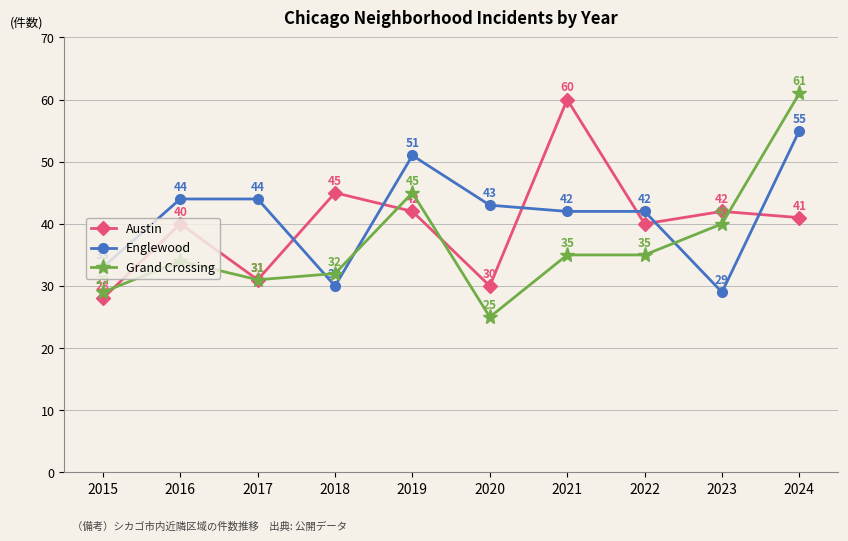

True or false: Austin and Englewood intersect in this chart.

True